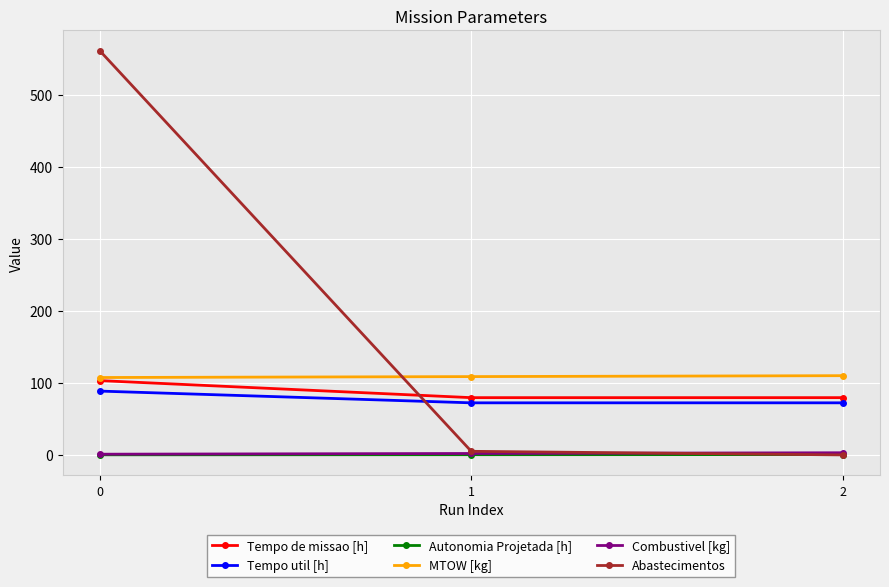

Is the value of MTOW [kg] at 2 greater than the value of Combustivel [kg] at 1?

Yes